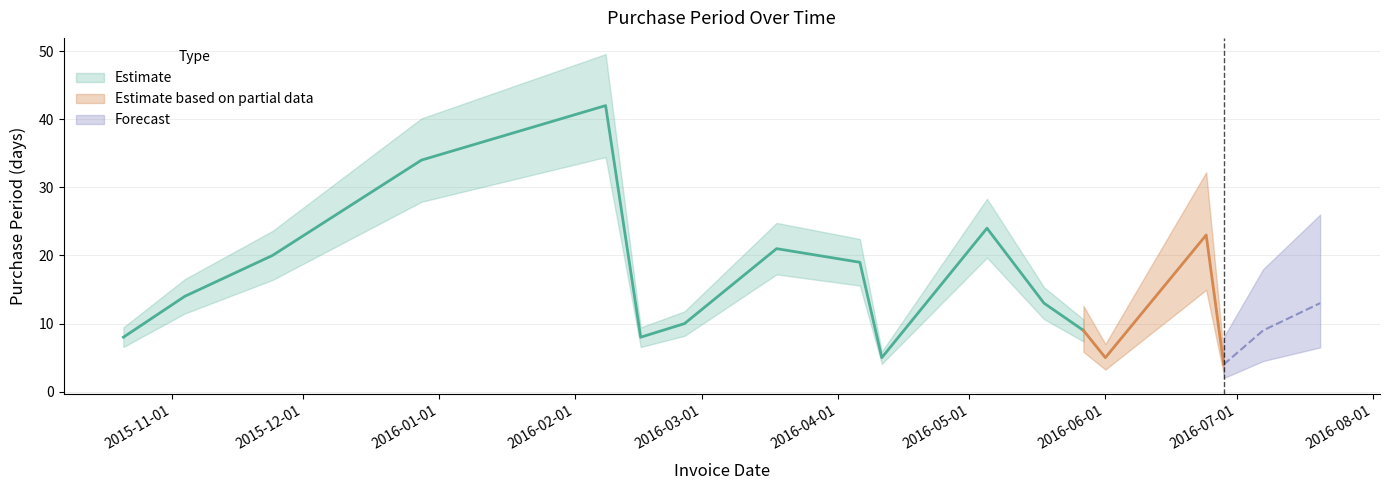

Reading left to right, what are all the values shown in this chart?

8	14	20	34	42	8	10	21	19	5	24	13	9	5	23	4	9	13